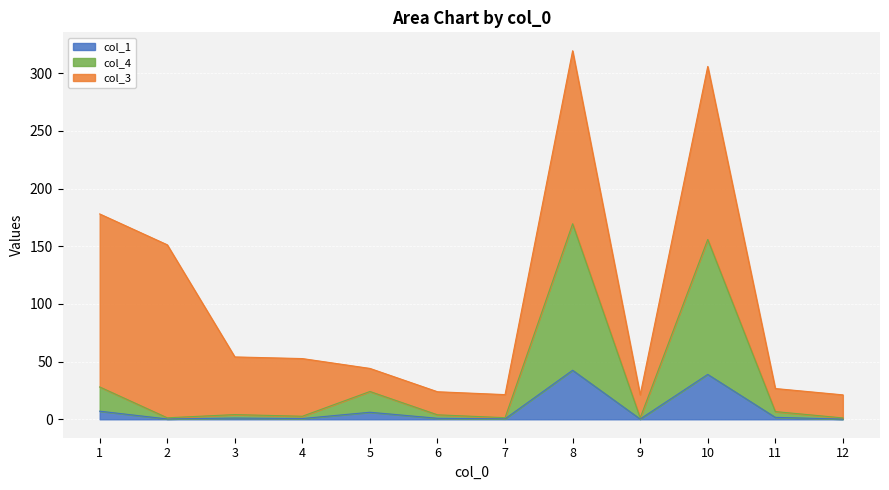

The col_1 series shows 0.6 at 6. True or false?

False